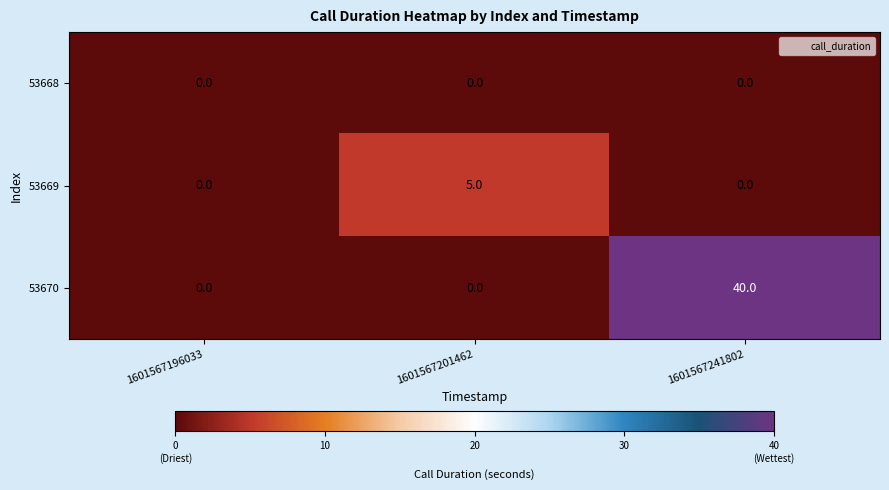

True or false: 53669 has a value of 5 at 1601567201462.

True